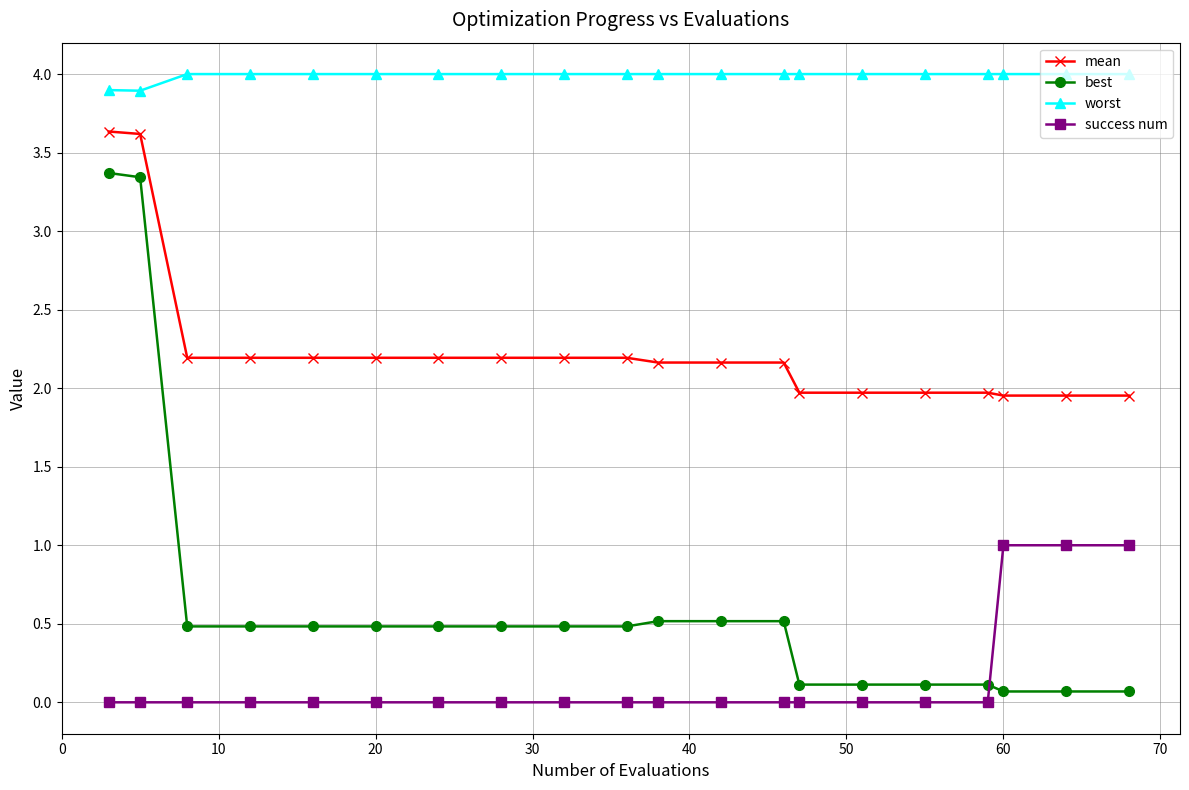

Which series has the largest range (max minus min)?

best